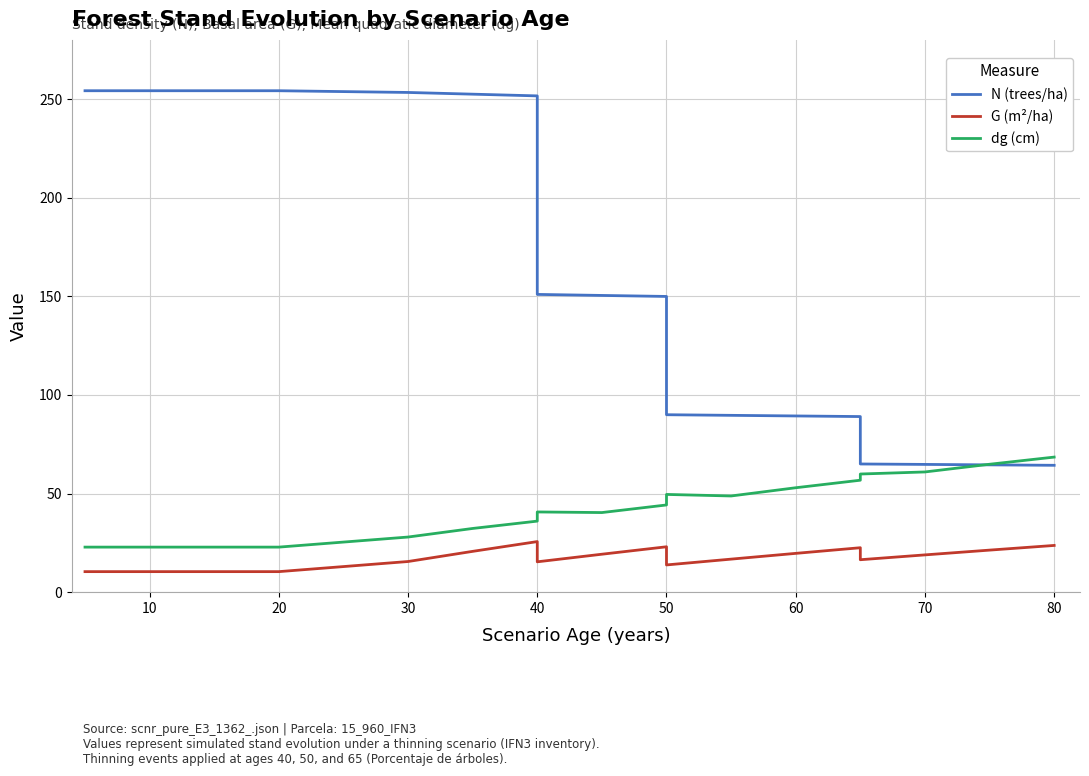

The N (trees/ha) series shows 29.4 at 12. True or false?

False